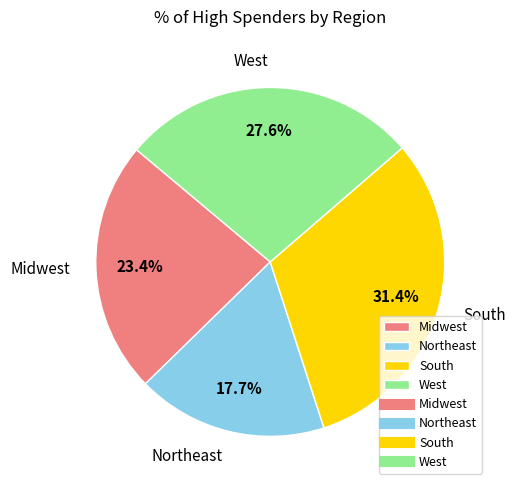

How many slices are in this pie chart?

4